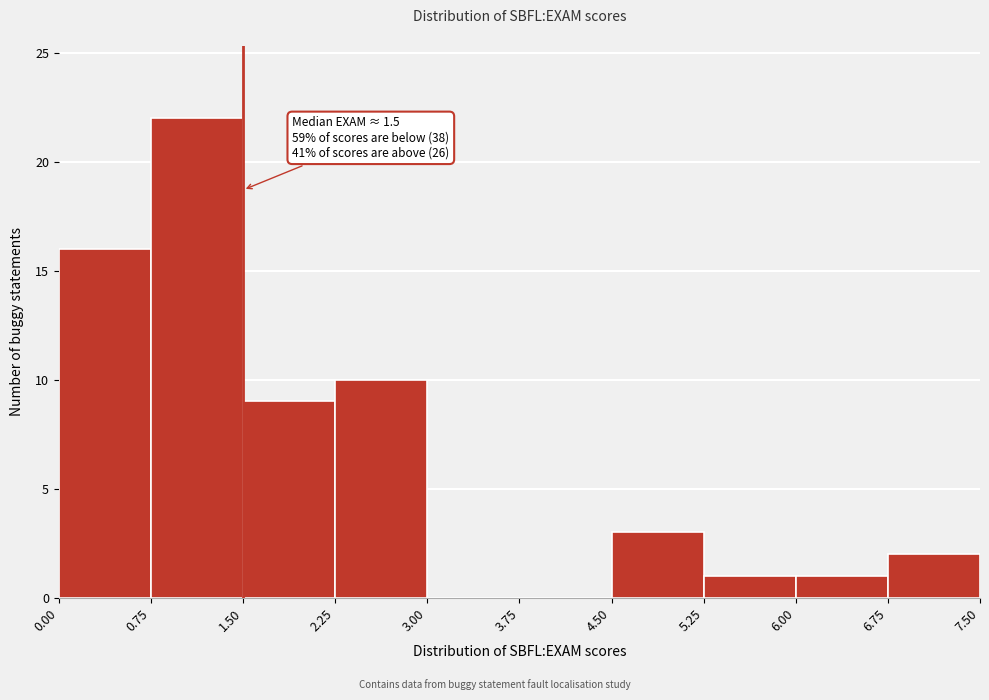

Which range on the x-axis has the tallest bar?

0.75 to 1.50